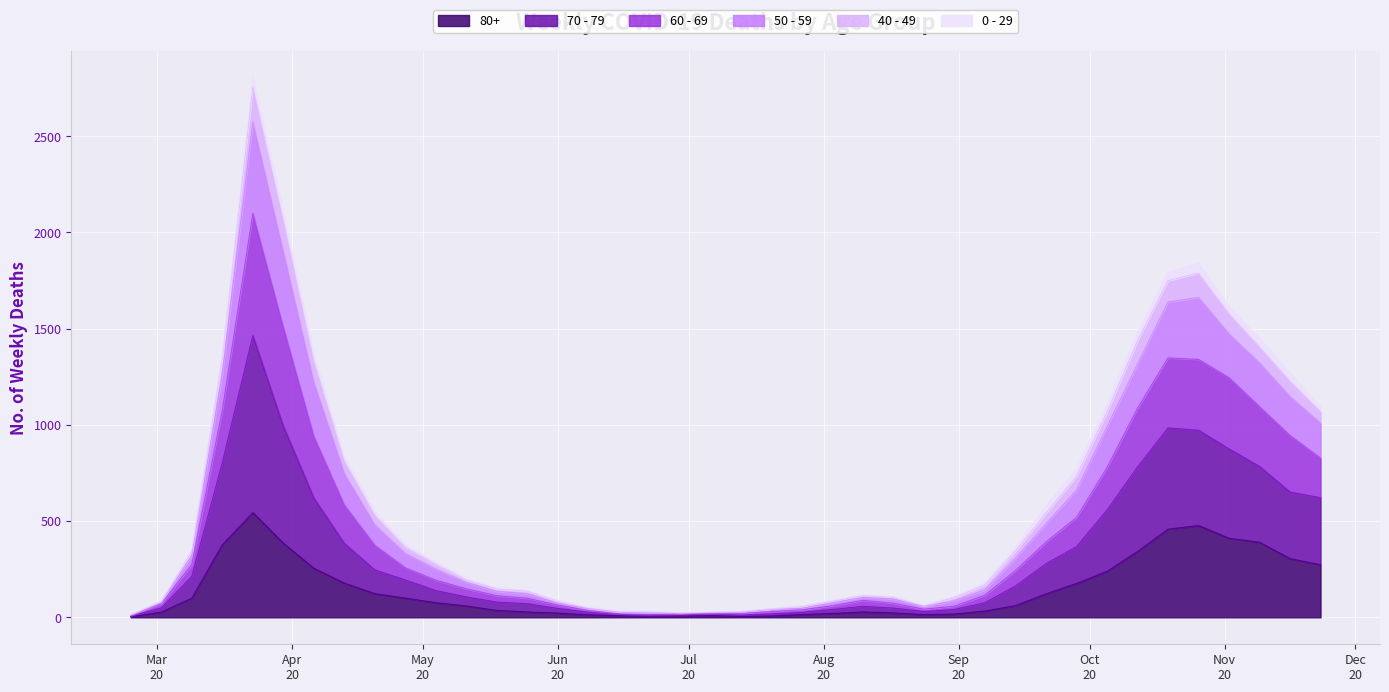

What is the label of the 22nd point from the right?

2020-06-29